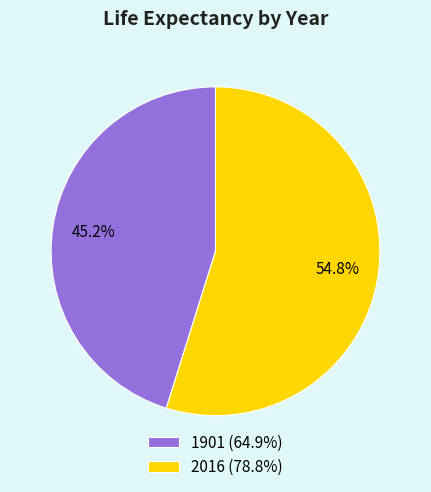

To the nearest percent, what is the difference between the largest and smallest slice percentages?

10%